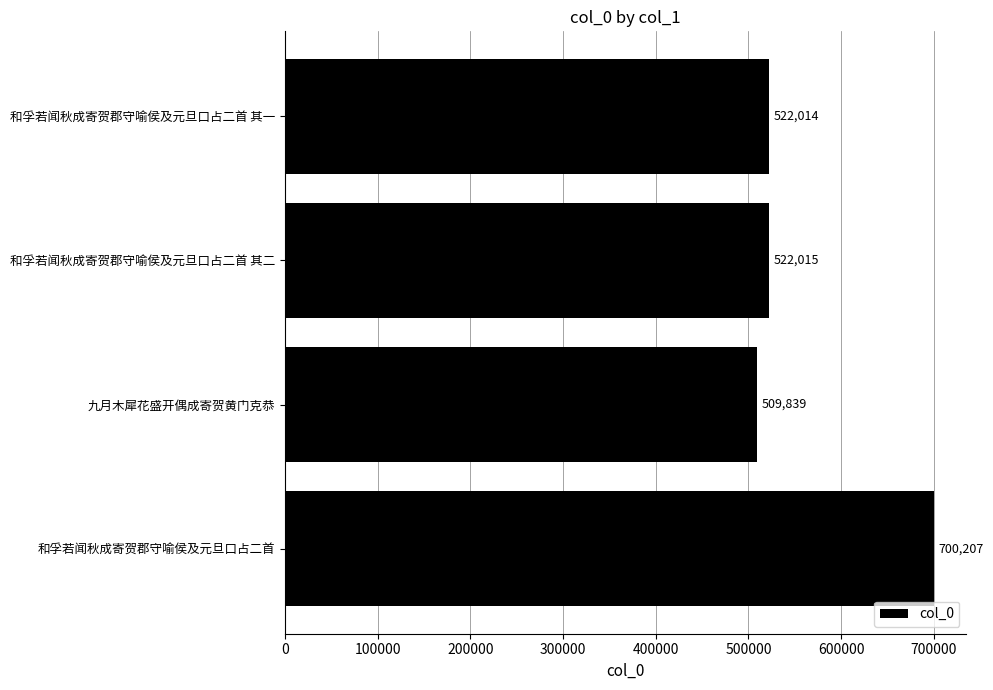

What is the change in value from 和孚若闻秋成寄贺郡守喻侯及元旦口占二首 其一 to 和孚若闻秋成寄贺郡守喻侯及元旦口占二首?

+178193